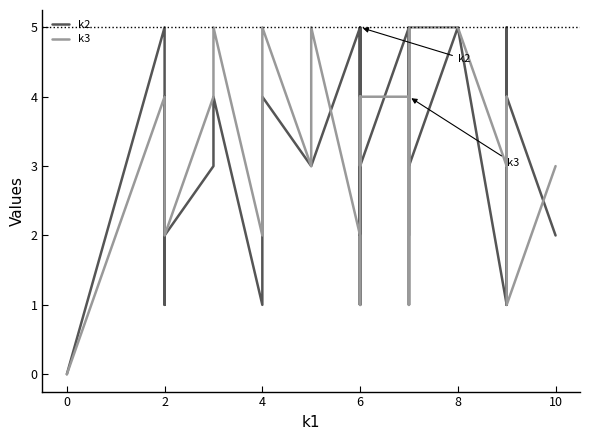

At which category does k2 reach its first local valley?

2